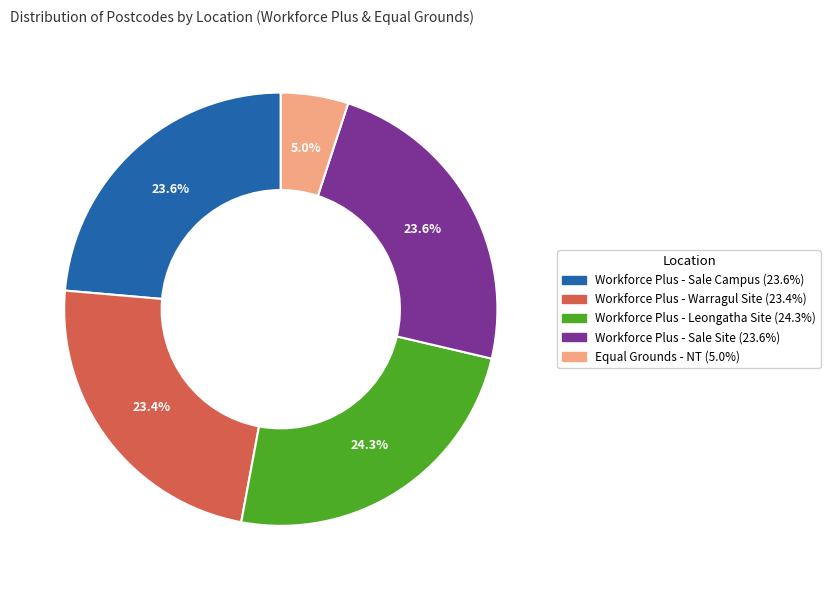

How many slices are in this pie chart?

5